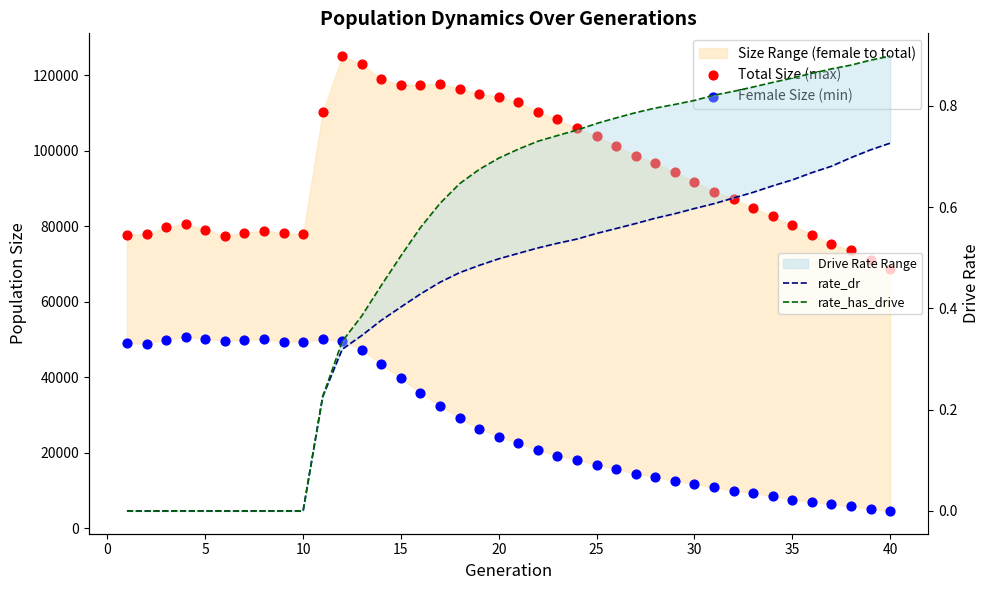

Which series reaches the minimum Y coordinate?

rate_dr